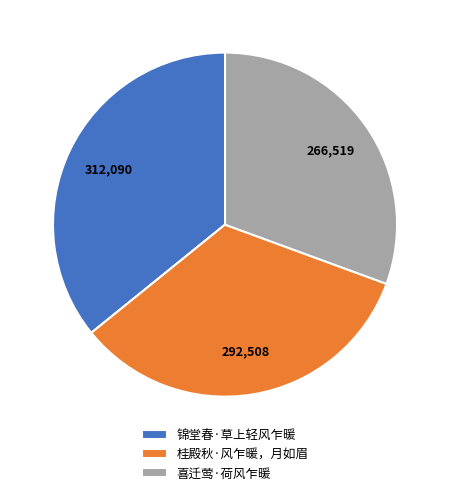

What is the largest slice in the pie chart?

锦堂春·草上轻风乍暖